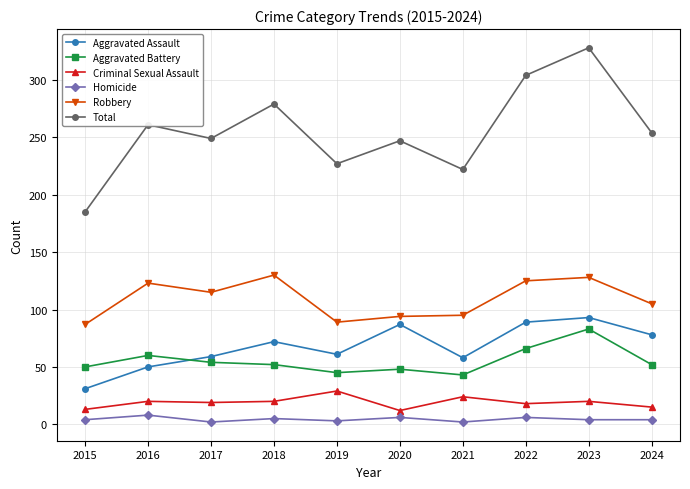

What is the smallest value displayed?

2